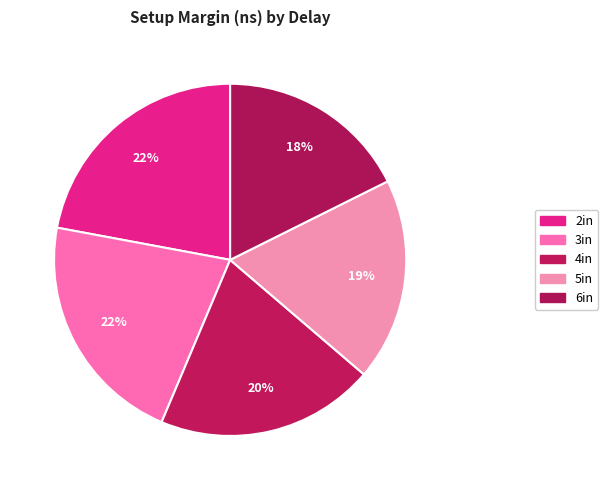

True or false: 5in accounts for 31% of the total.

False